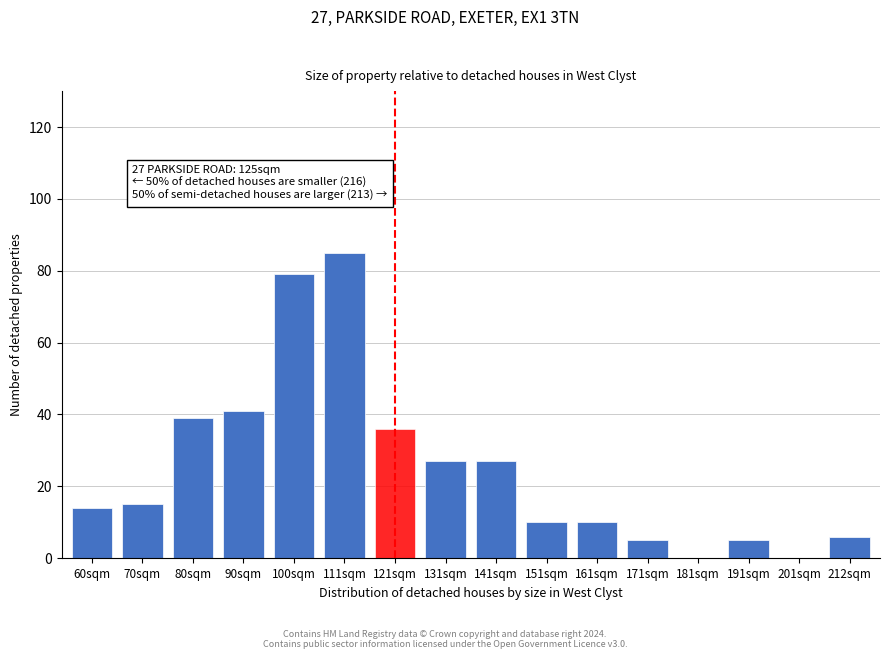

Reading left to right, extract all data points from this chart.

60sqm=14	70sqm=15	80sqm=39	90sqm=41	100sqm=79	111sqm=85	121sqm=36	131sqm=27	141sqm=27	151sqm=10	161sqm=10	171sqm=5	181sqm=0	191sqm=5	201sqm=0	212sqm=6